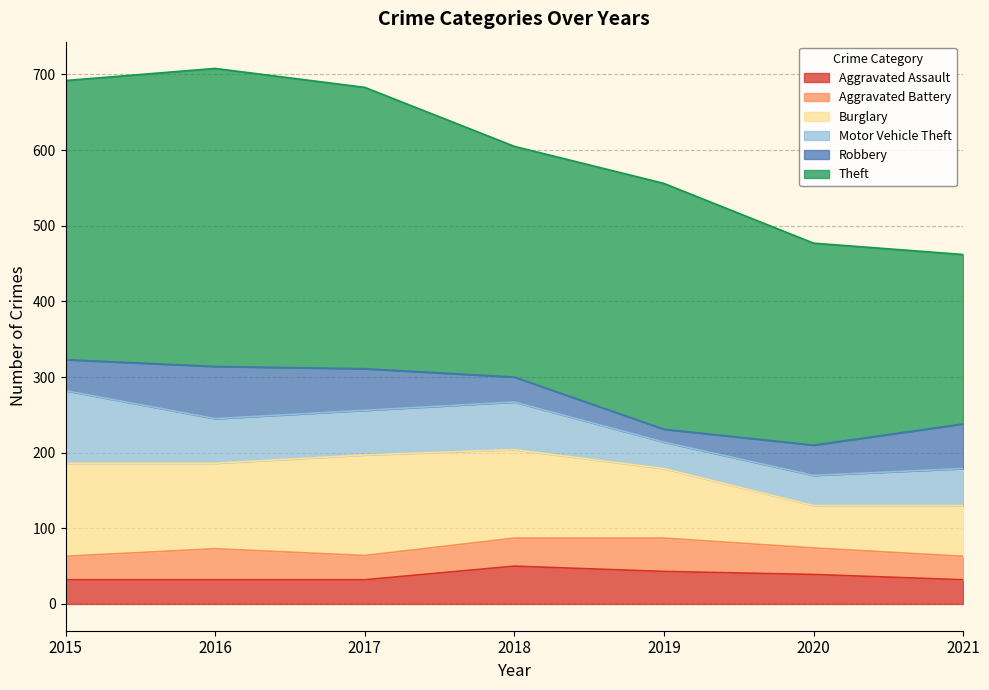

Which series has the largest total across all categories?

Theft